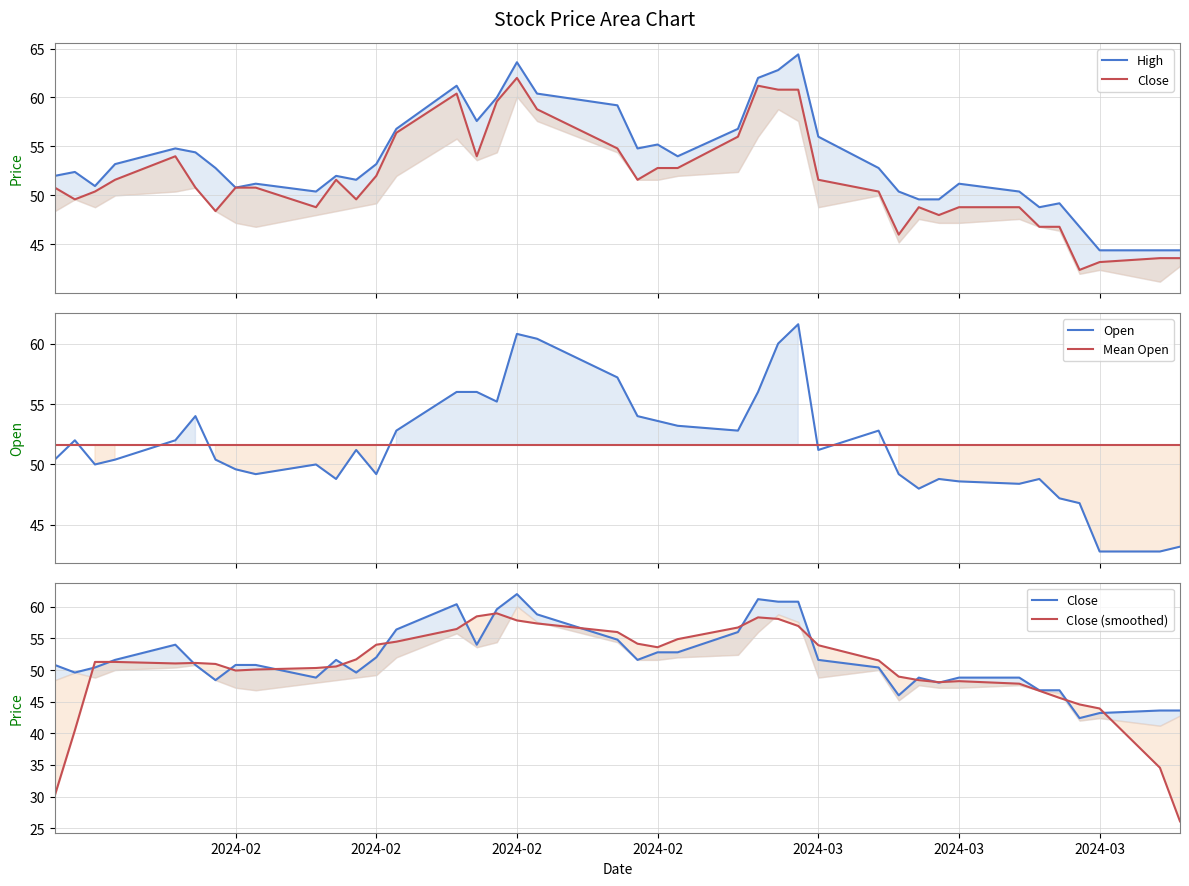

What is the highest value of the Open series?

61.6